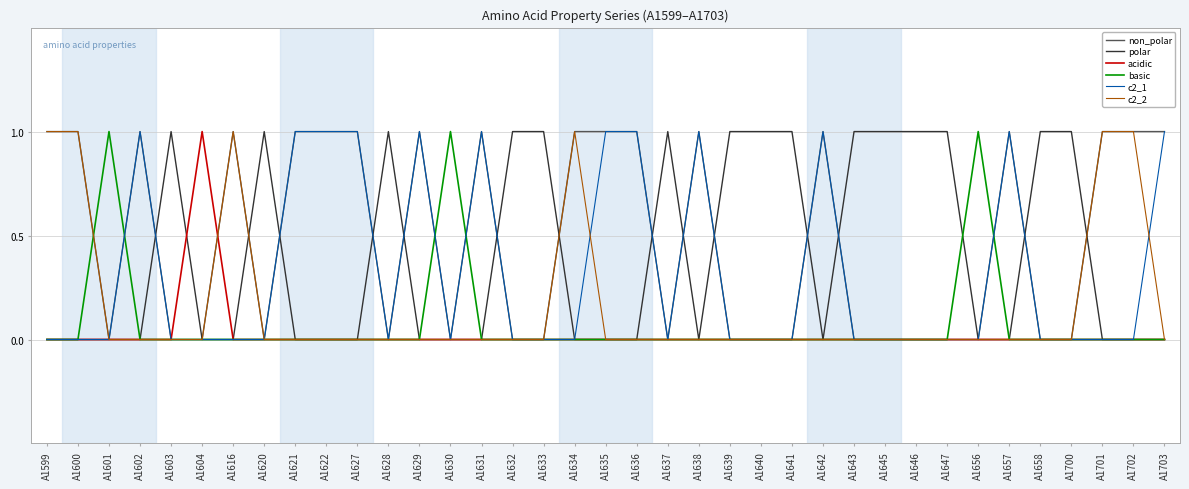

At how many categories does at least one series exceed 0?

37